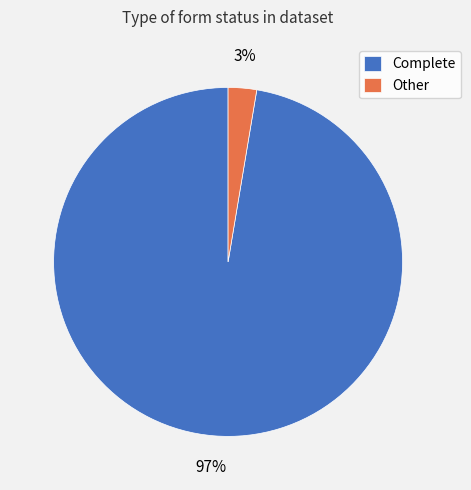

How many segments does this pie chart have?

2